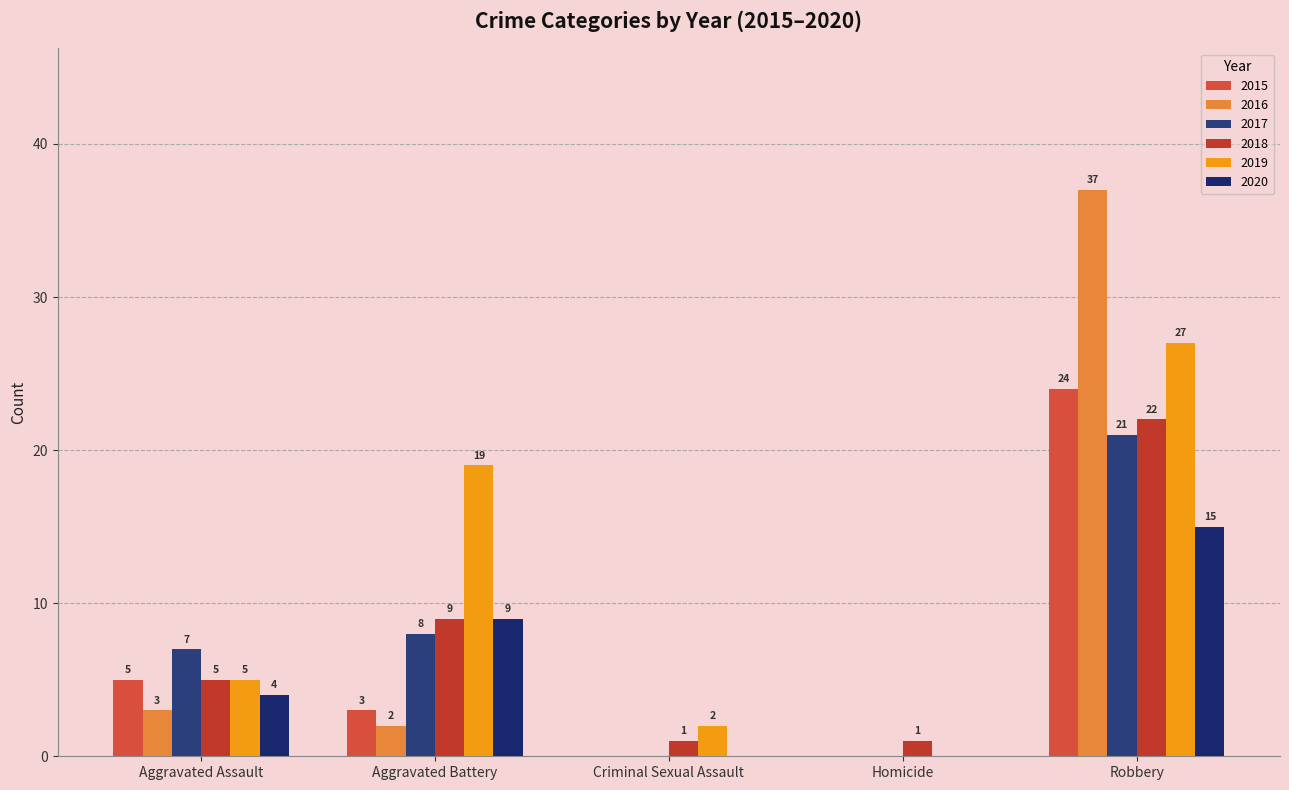

List the labels in order of 2017 value, largest first.

Robbery, Aggravated Battery, Aggravated Assault, Criminal Sexual Assault, Homicide